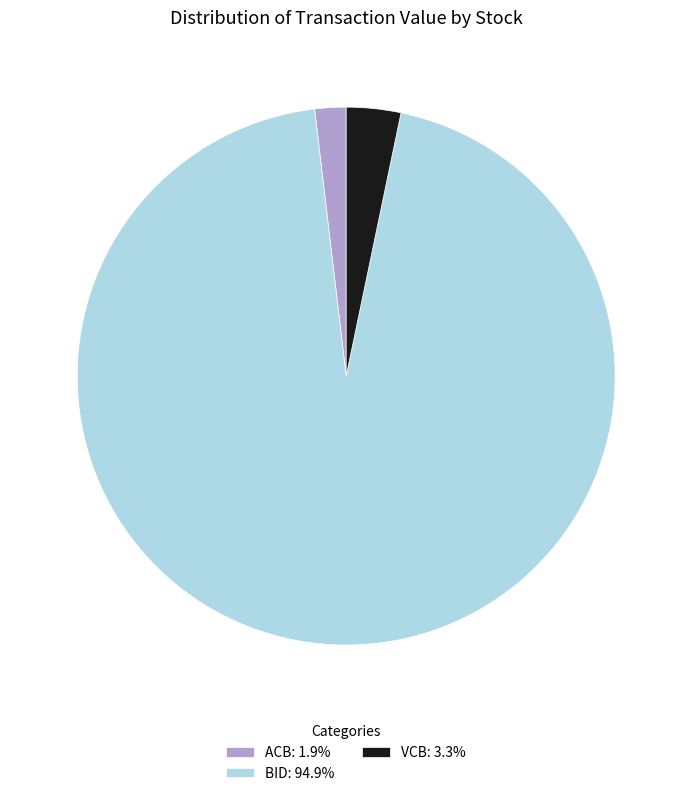

How many segments does this pie chart have?

3